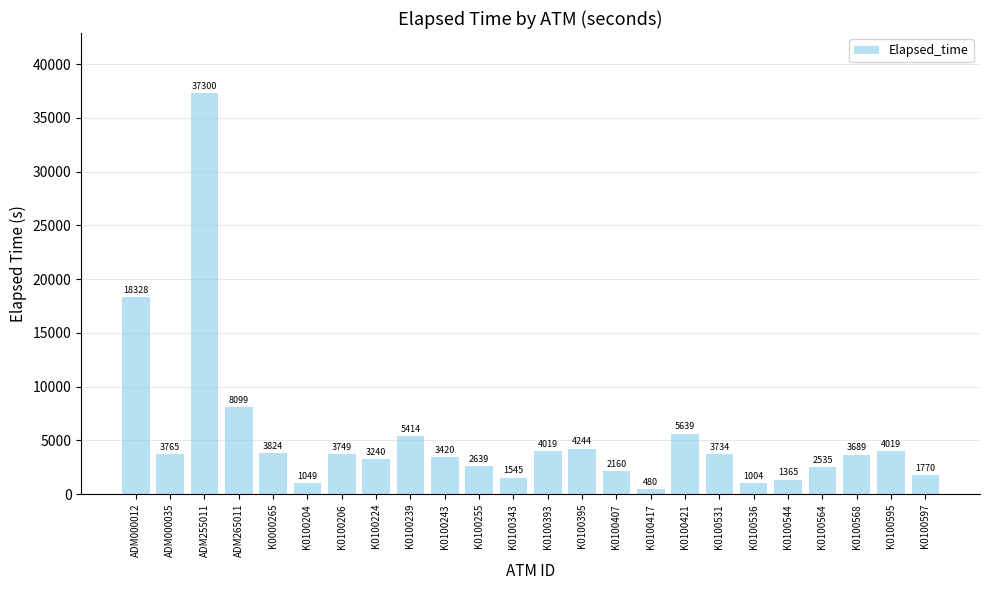

What is the difference between the second highest and second lowest values?

17324